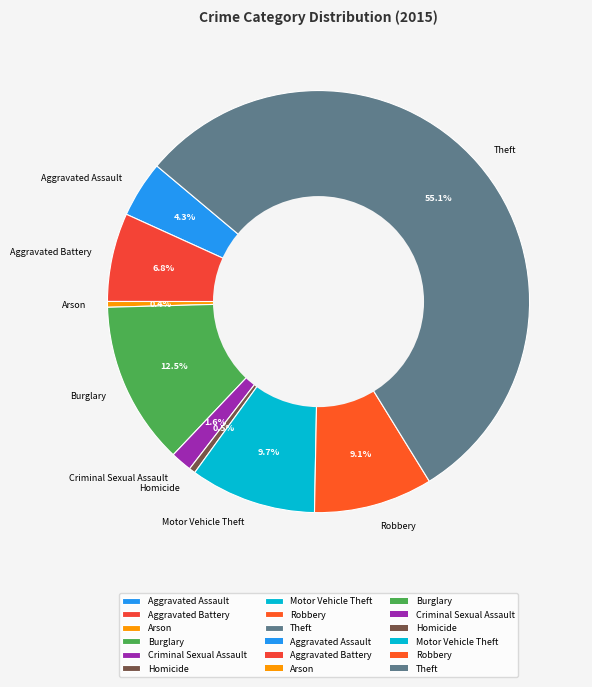

Which category accounts for the majority?

Theft